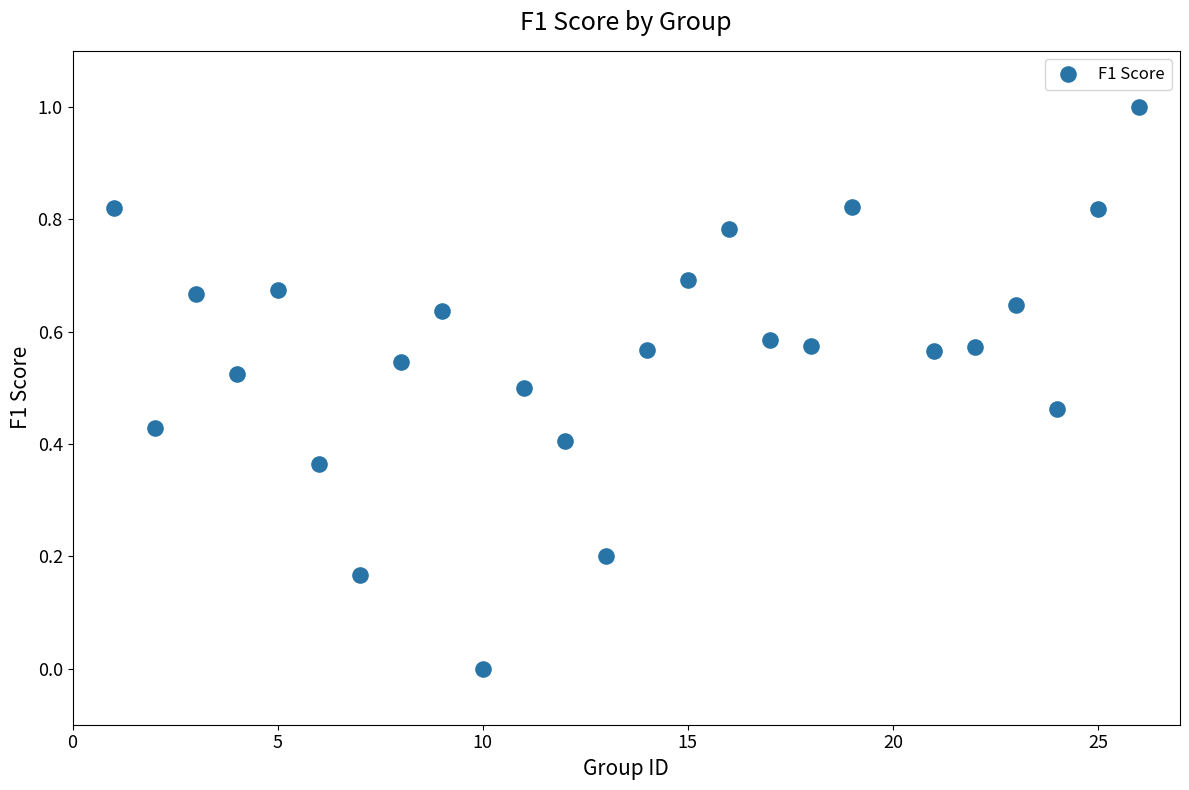

What is the range of Y values (max minus min)?

1.0